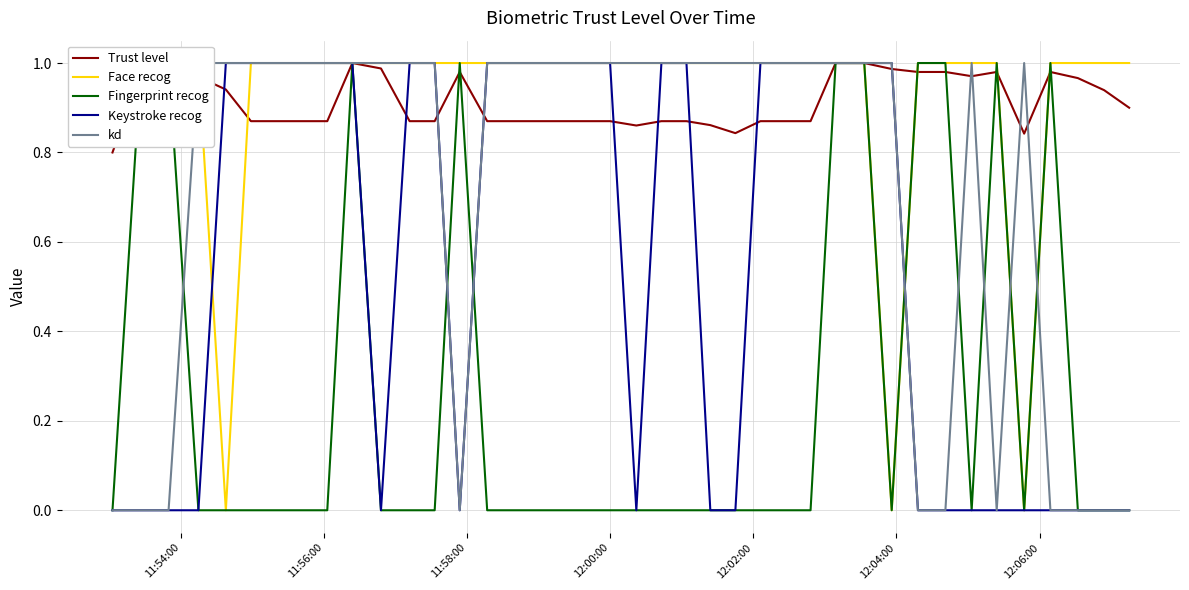

How many positive values does the Keystroke recog series have?

22